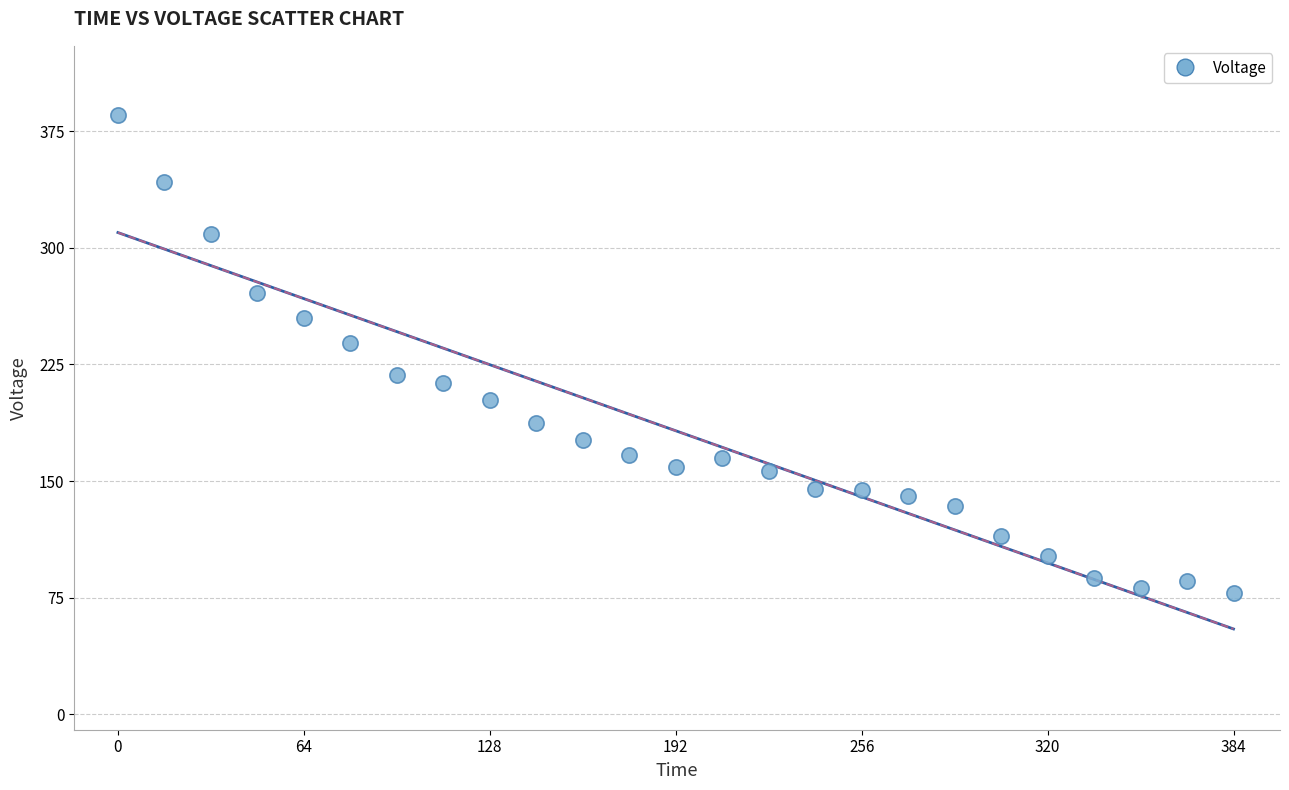

What is the range of X values (max minus min)?

384.0